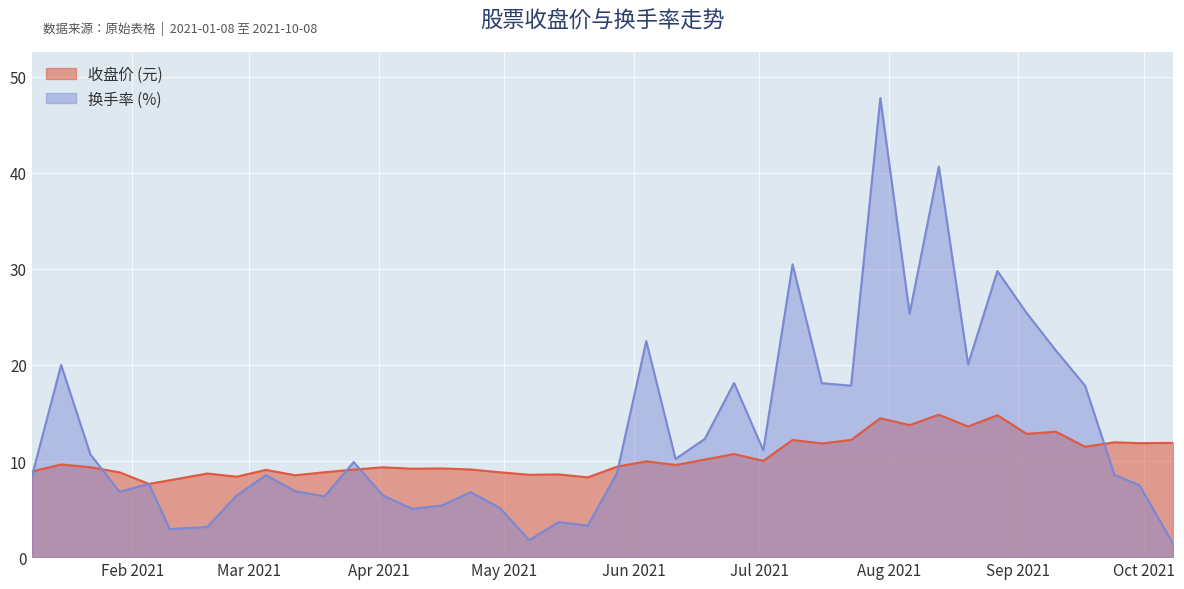

Which label corresponds to the largest value in the chart?

2021-07-30